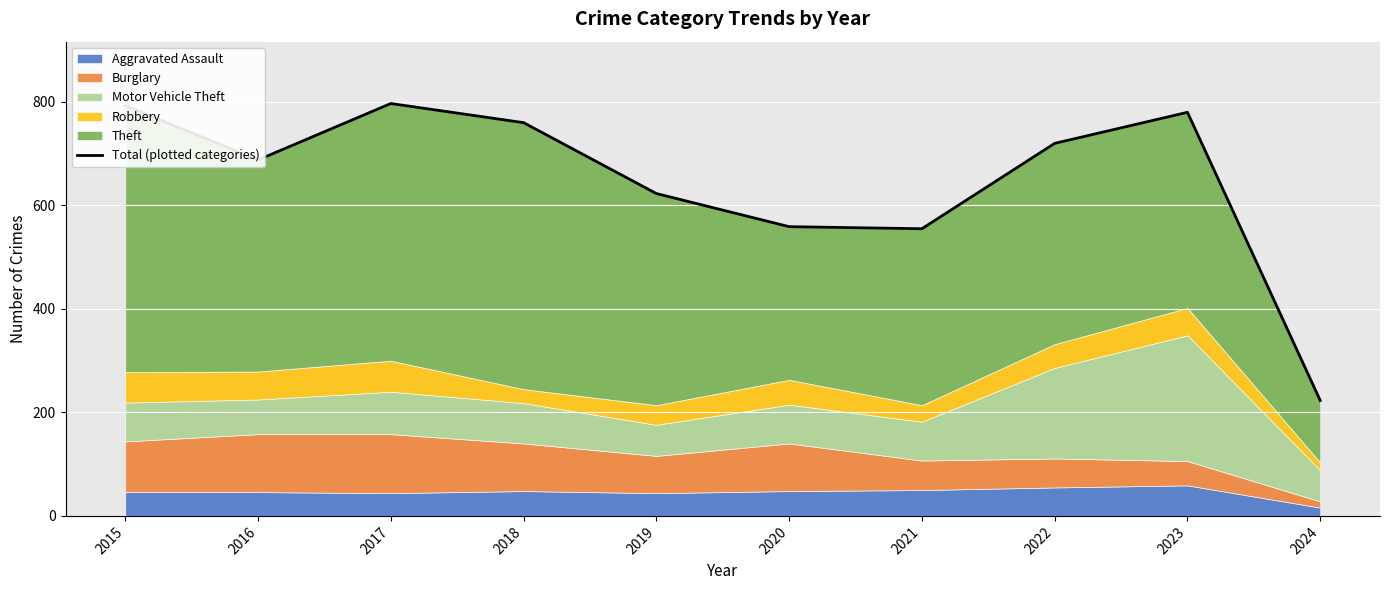

What is the change in value from 2016 to 2017?

+109